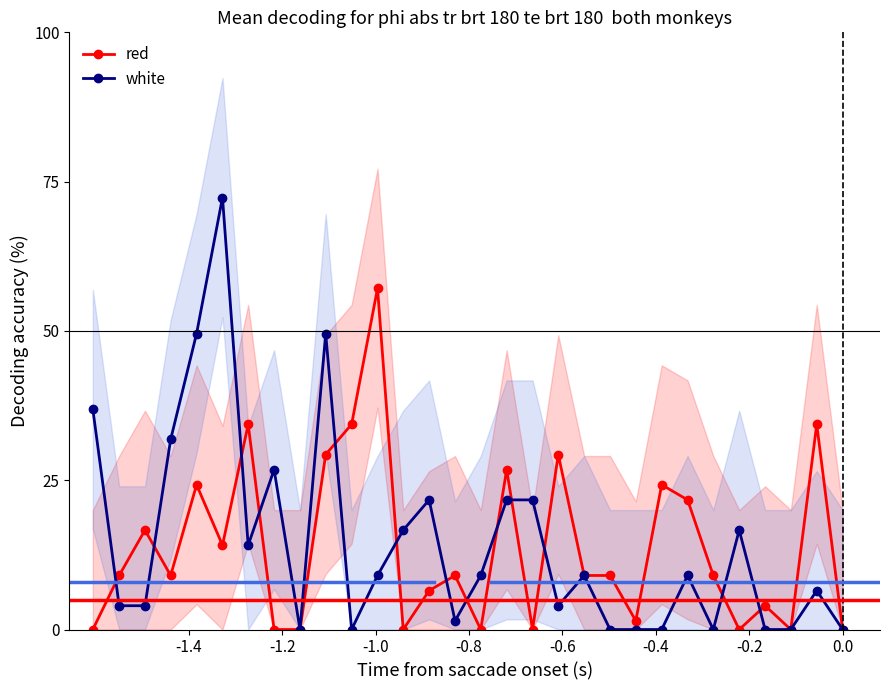

True or false: red has more than 1 interior local peaks.

True